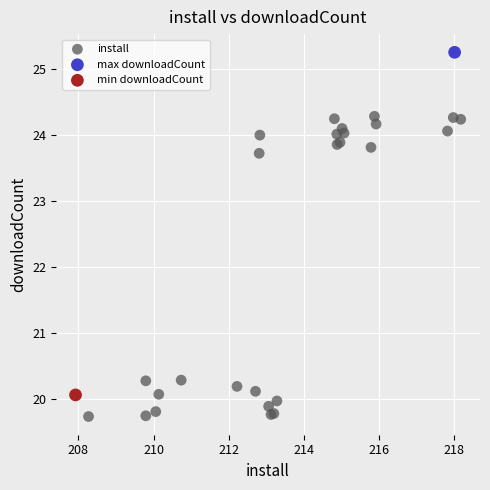

What are all the series names shown in the legend?

install, max downloadCount, min downloadCount